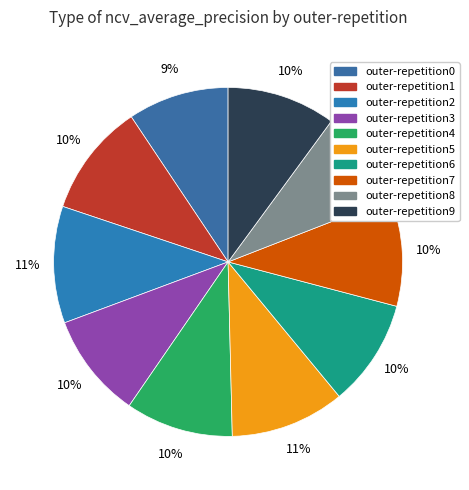

To the nearest percent, what portion does outer-repetition0 represent?

9%